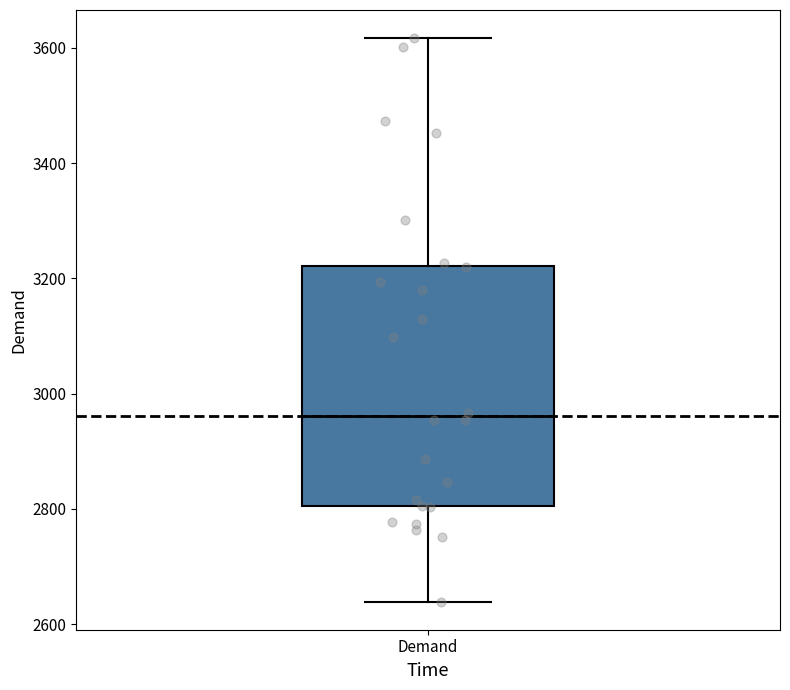

Transcribe this box plot: give where the median line is, the range the box spans, and where the two whiskers end, as read against the y-axis. The values are not printed on the chart, so give them approximately, as read against the axis.

median 2960, box 2800 to 3220, whiskers 2640 to 3620